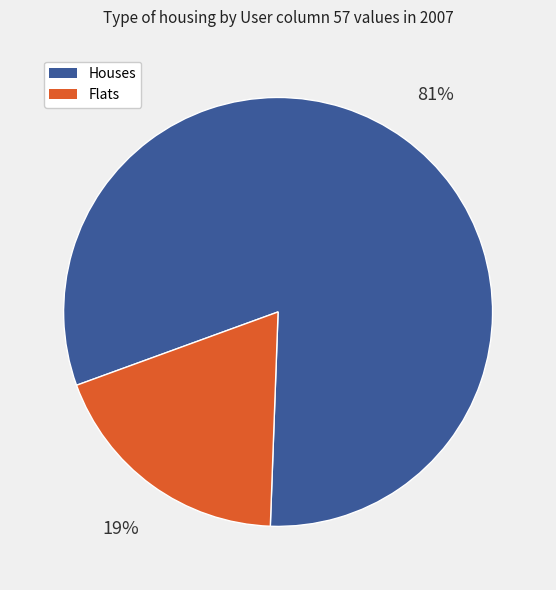

To the nearest percent, what is the difference between the largest and smallest slice percentages?

62%